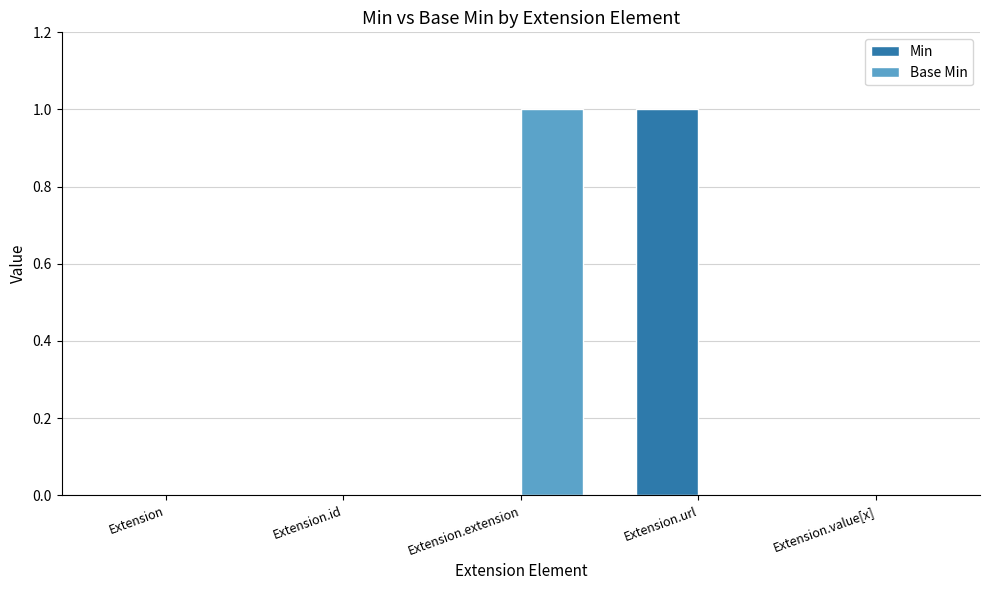

Is it true that Base Min equals 1 at Extension.value[x]?

False